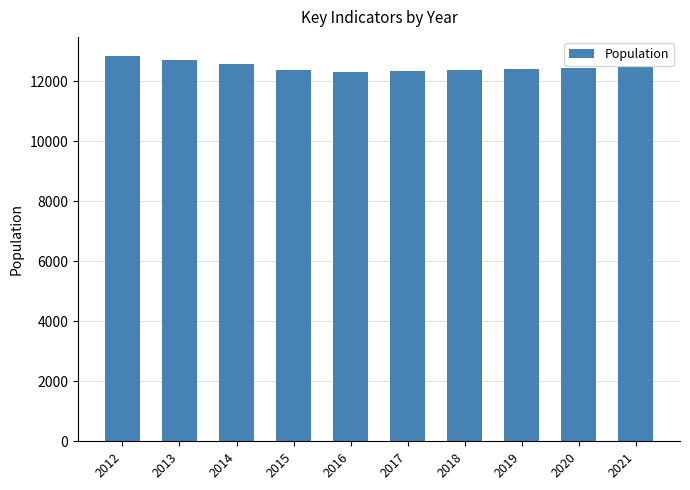

What is the maximum value shown in the chart?

12828